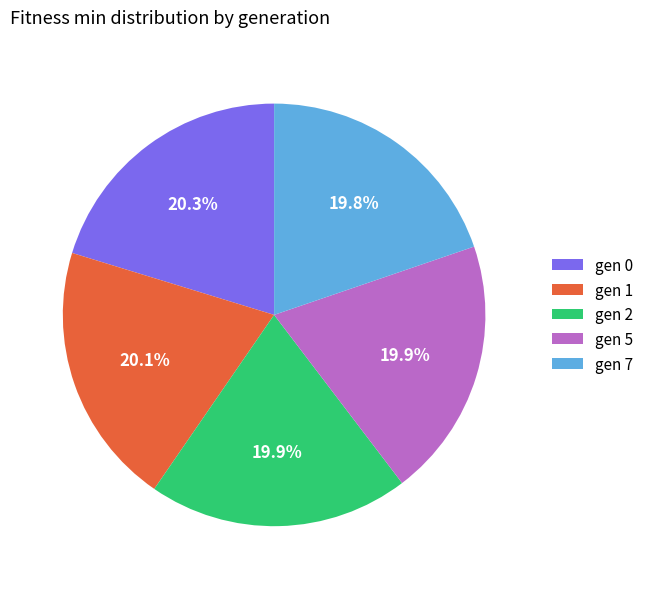

Do gen 2 and gen 7 together represent more than half of the pie?

No